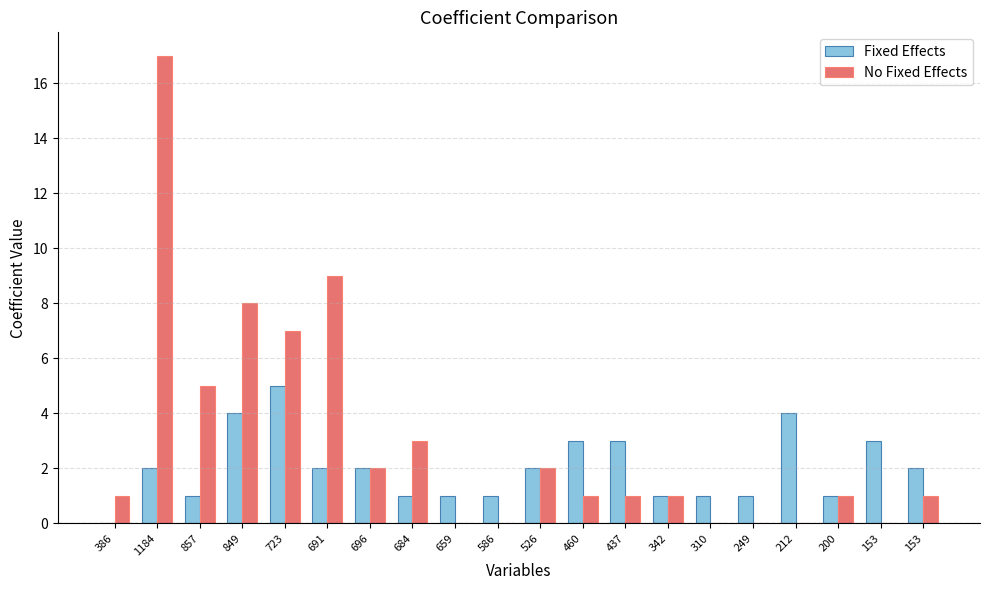

Are the bars horizontal?

No